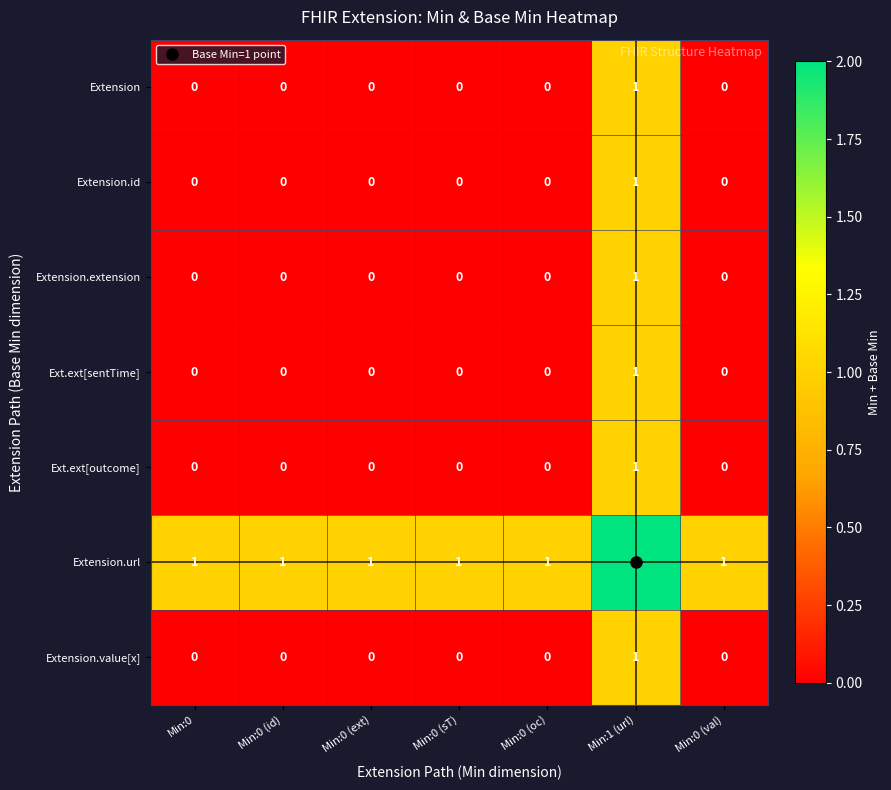

The value of Extension at Min:0 is 0. True or false?

True